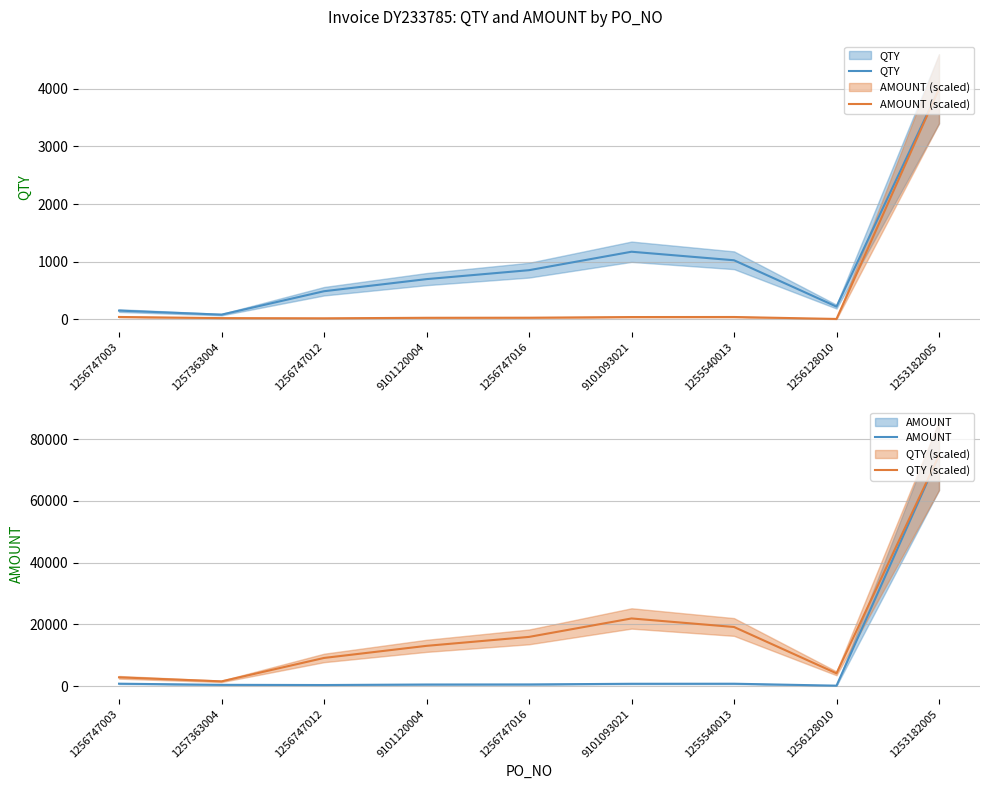

Where is AMOUNT (scaled) nearest to the value 2004?

1256747003